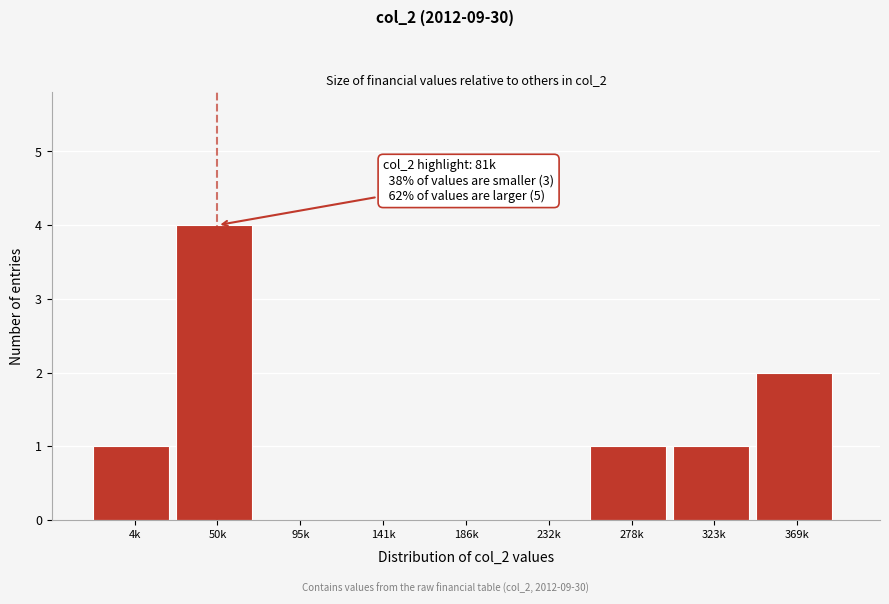

Reading left to right, list all the values displayed in this chart.

4k=1	50k=4	95k=0	141k=0	186k=0	232k=0	278k=1	323k=1	369k=2